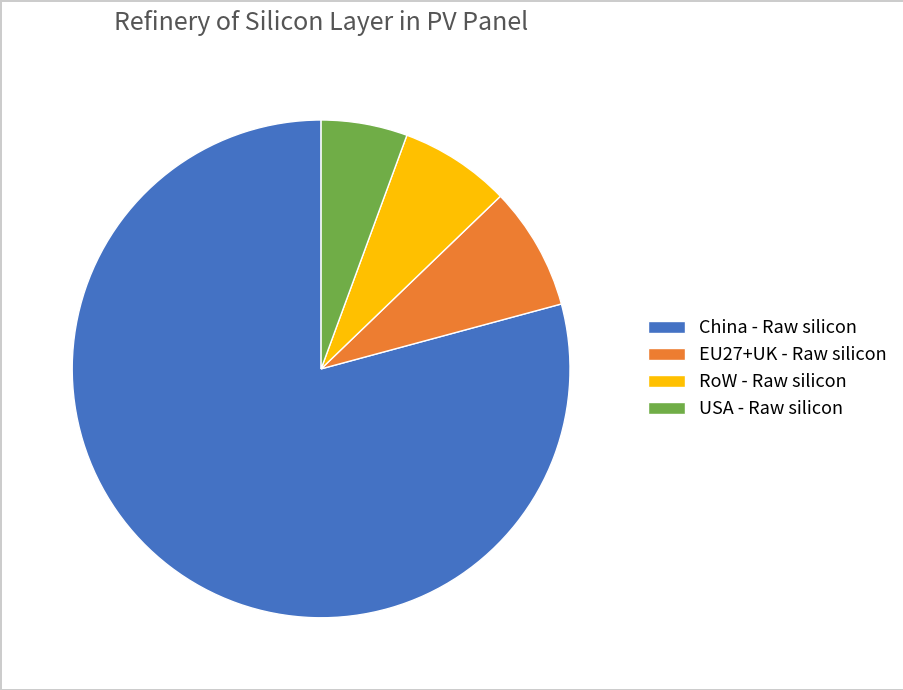

Which has a higher value, USA - Raw silicon or EU27+UK - Raw silicon?

EU27+UK - Raw silicon